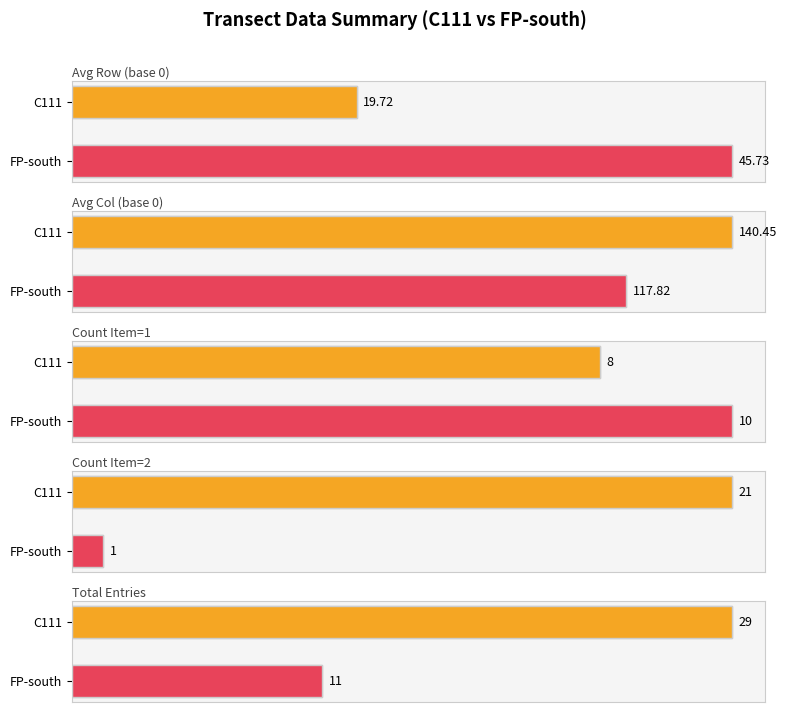

Rank the categories by value from highest to lowest.

FP-south, C111